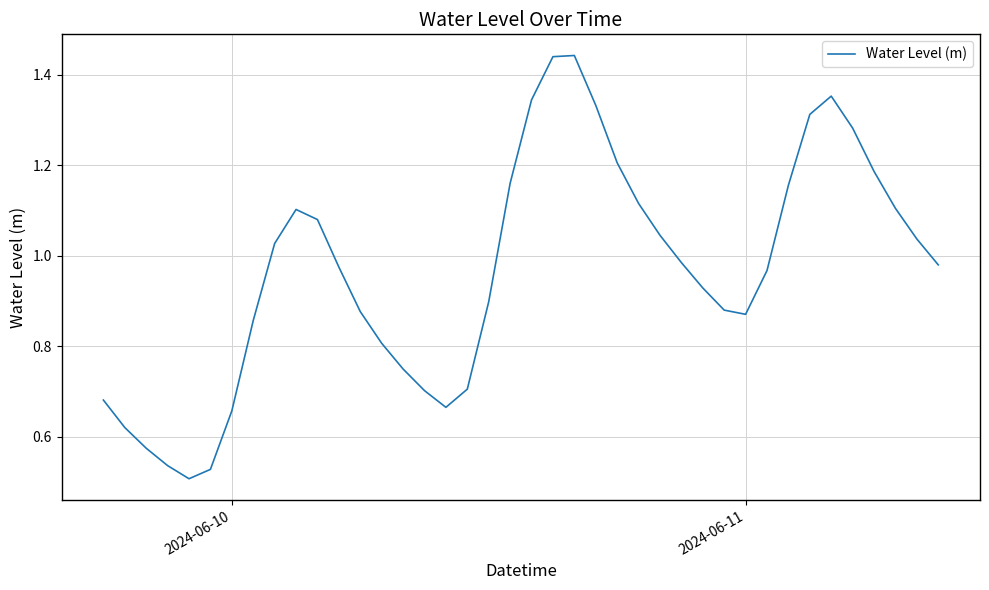

What is the value of the 25th point from the left?

1.2